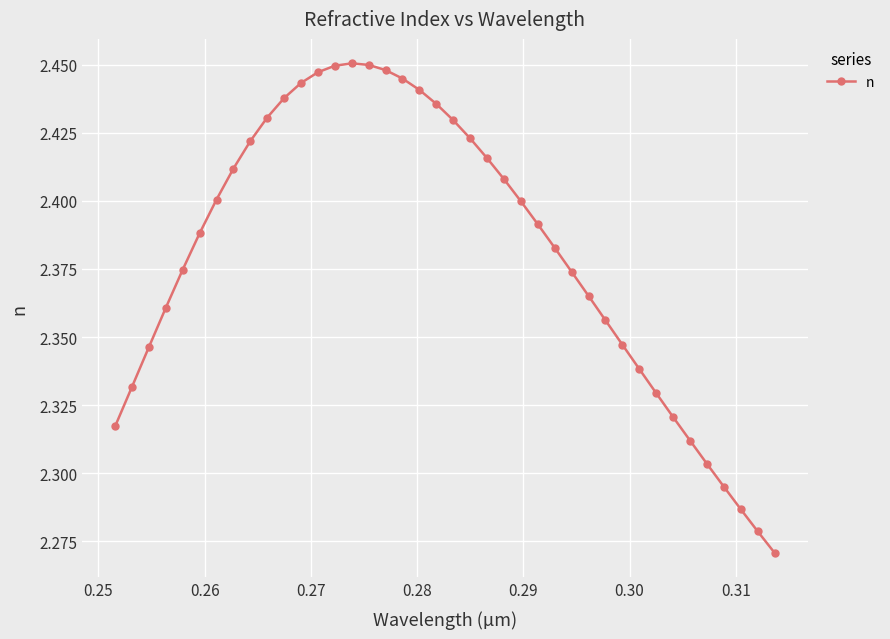

What is the difference between the maximum and minimum values?

0.2